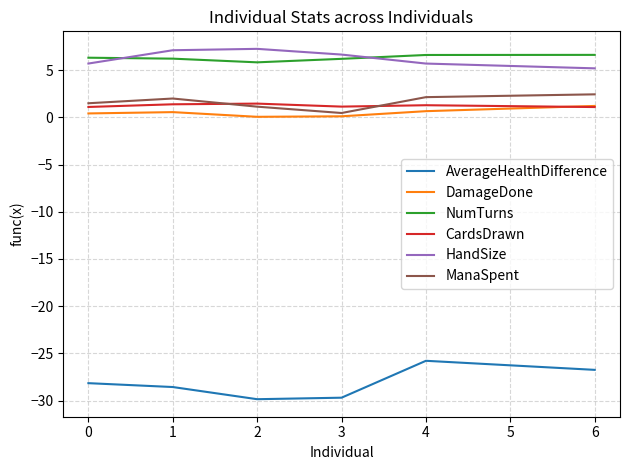

The HandSize series shows 5.7 at 0. True or false?

True